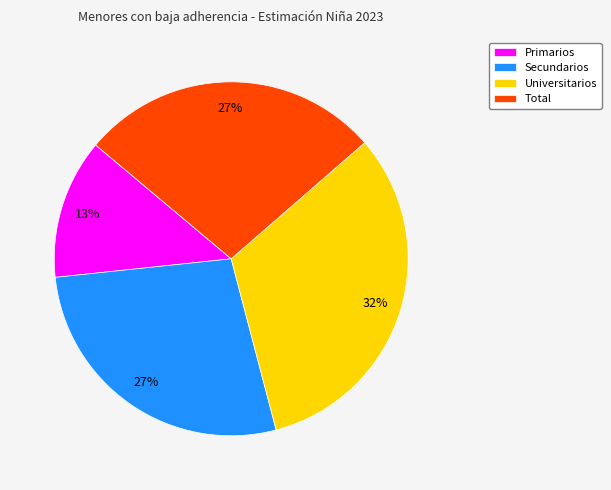

Is there any slice that represents more than half of the pie?

No